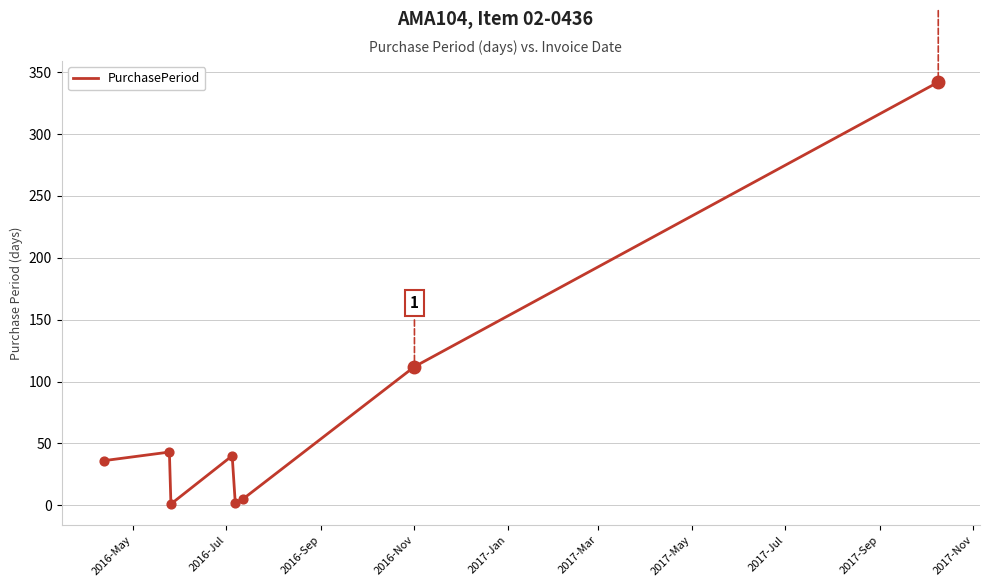

True or false: the data has more than 2 interior local peaks.

False